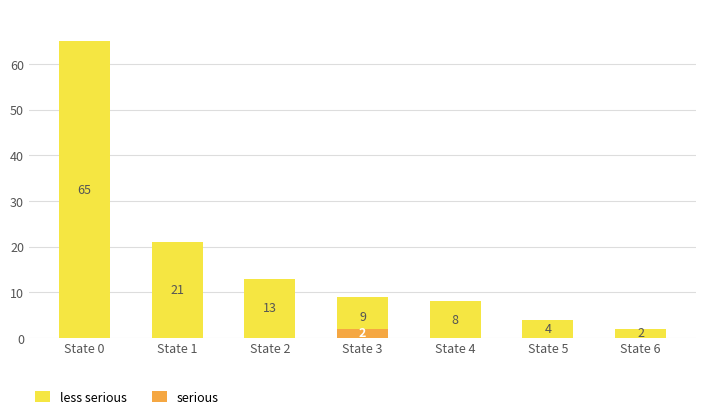

Between State 3 and State 6, which series saw the biggest shift?

less serious